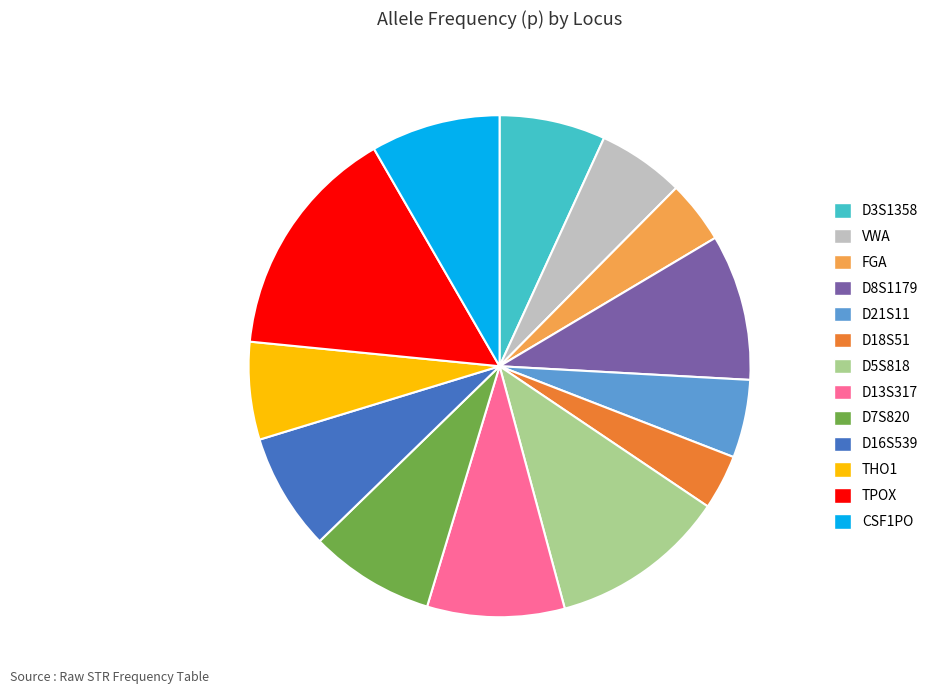

Count the number of slices in the pie.

13